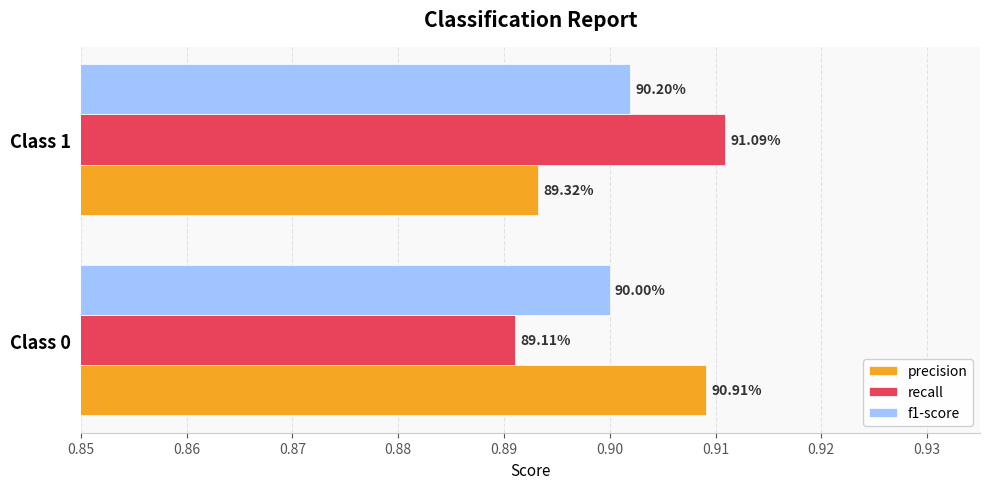

What are all the series names shown in the legend?

precision, recall, f1-score